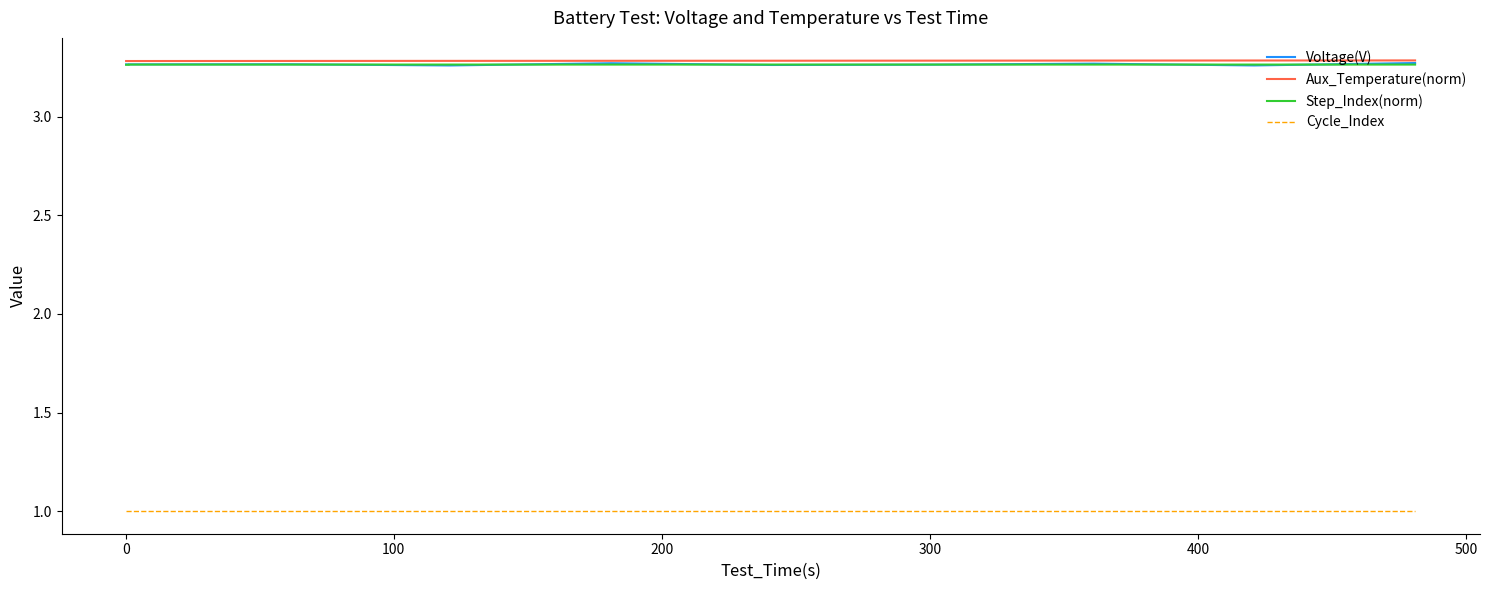

Which series has the largest range (max minus min)?

Voltage(V)